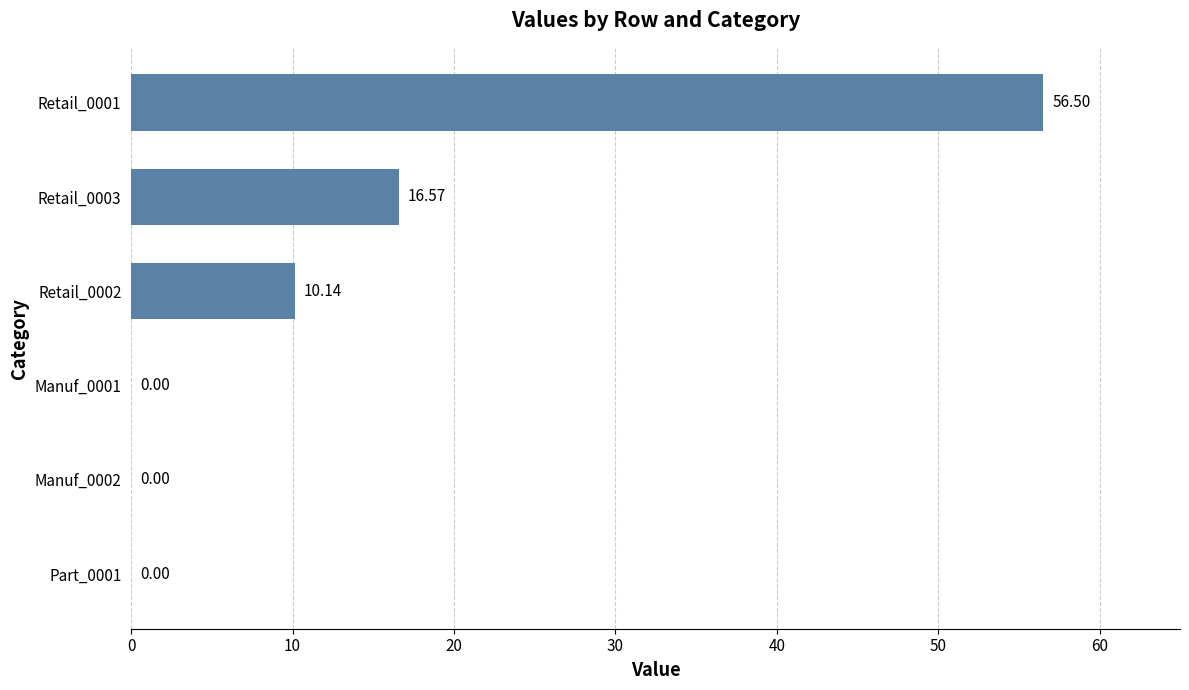

What is the sum of all values?

83.2